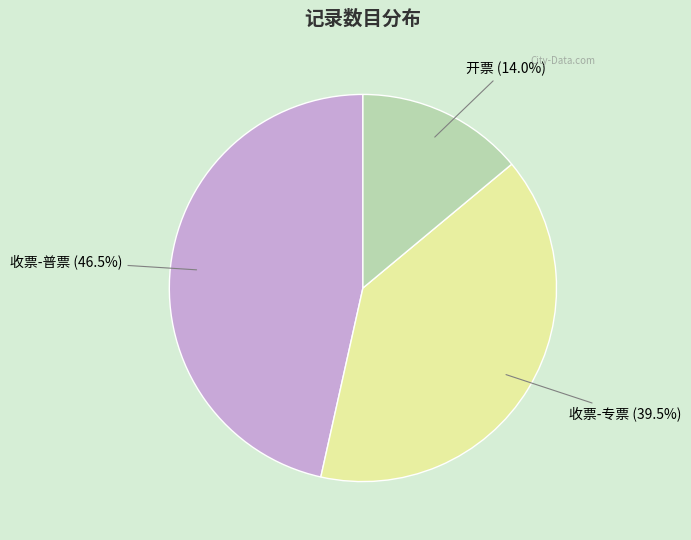

Count the number of slices in the pie.

3